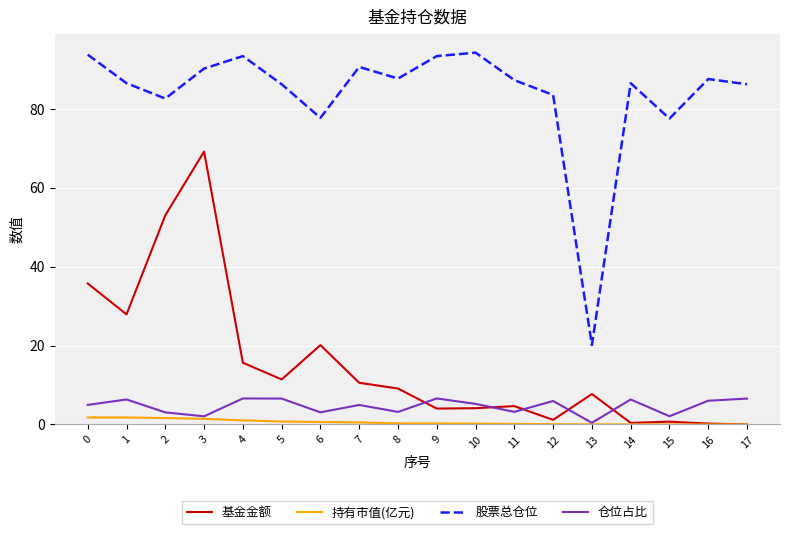

Which series has the widest spread of values?

股票总仓位